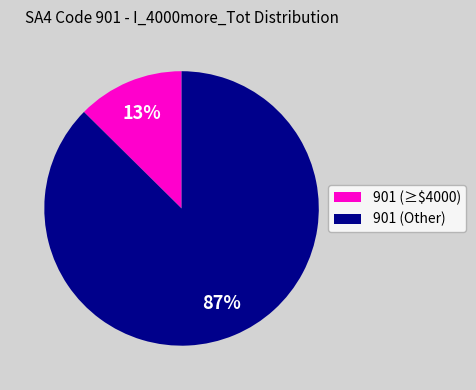

True or false: 901 (≥$4000) accounts for 6% of the total.

False